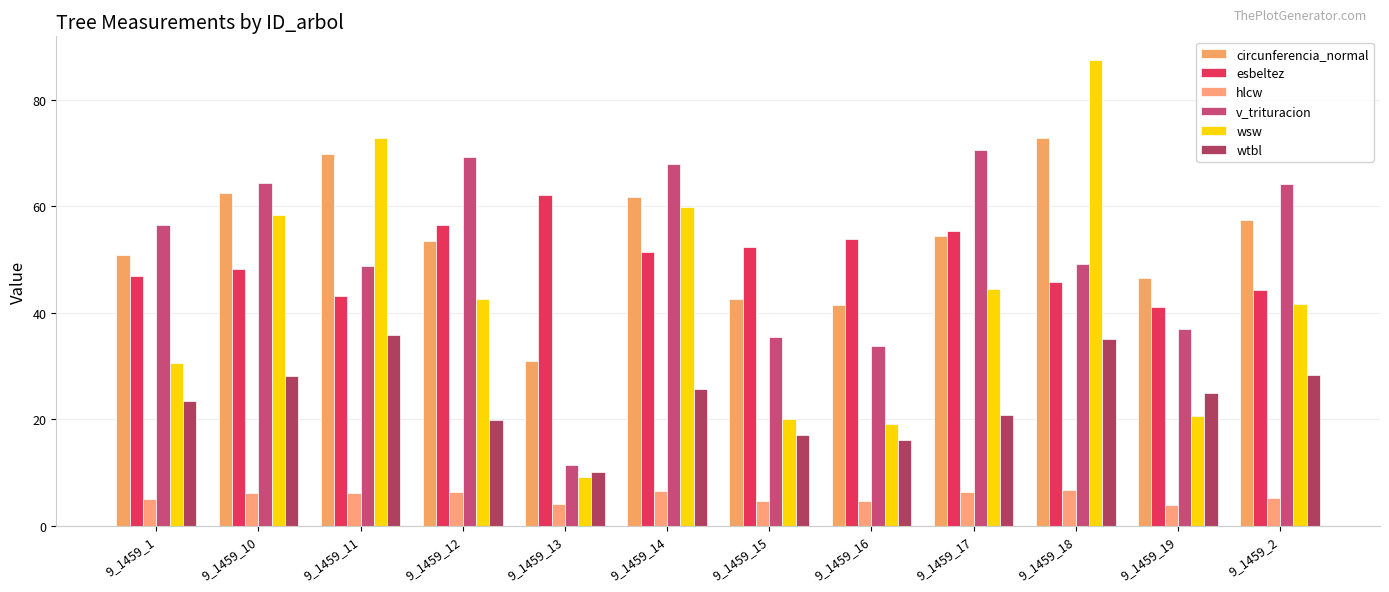

How many series are shown in this chart?

6